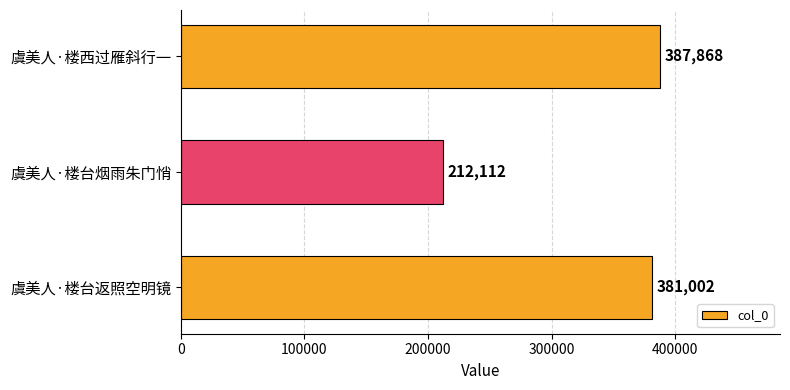

Is it true that the value at 虞美人·楼西过雁斜行一 is 387868?

True